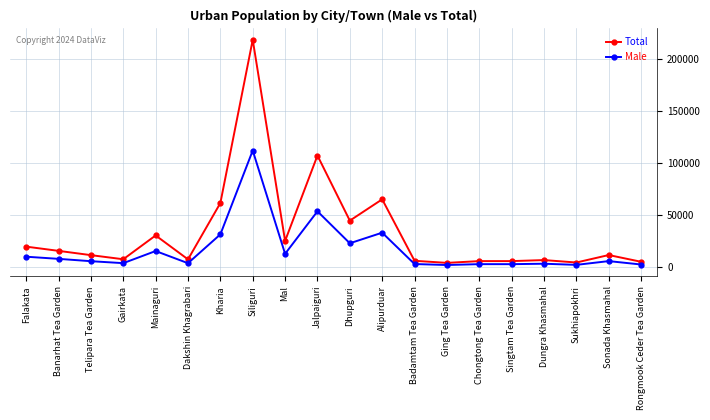

How many distinct data groups are displayed?

2